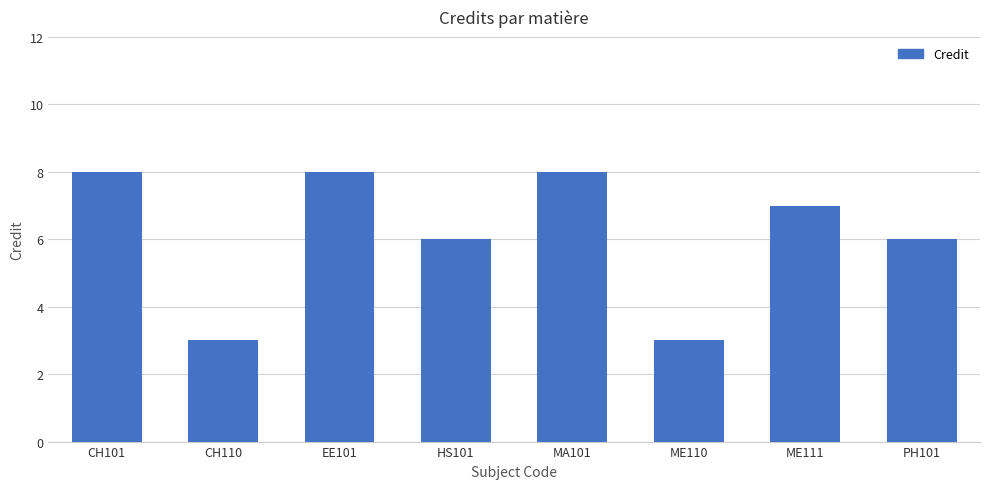

How many values are between 6 and 8?

6